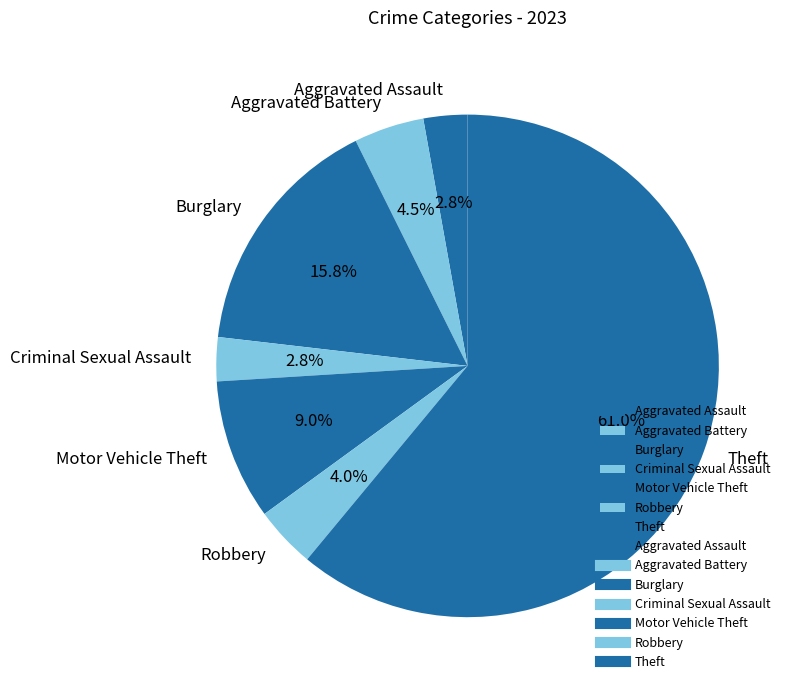

Which category accounts for the majority?

Theft